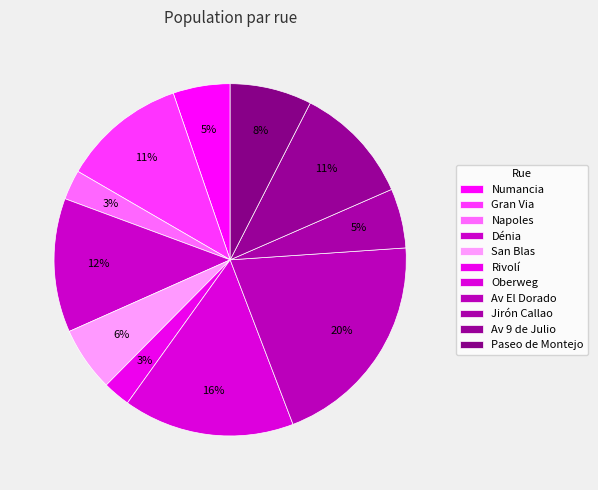

What percentage is the Napoles slice, to the nearest percent?

3%